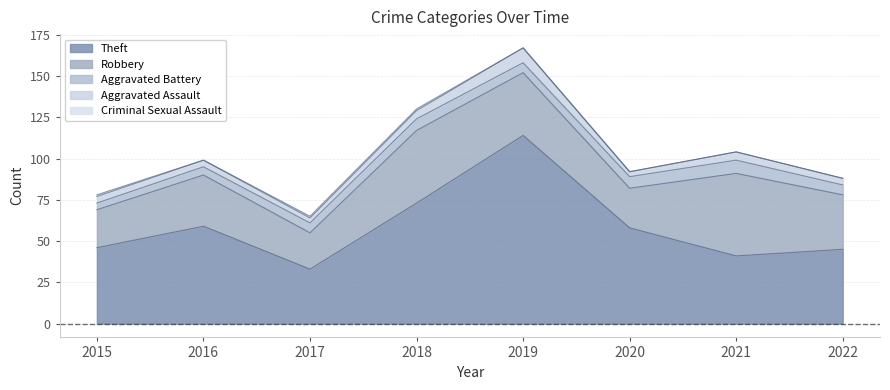

The Aggravated Assault series shows 4 at 2020. True or false?

False